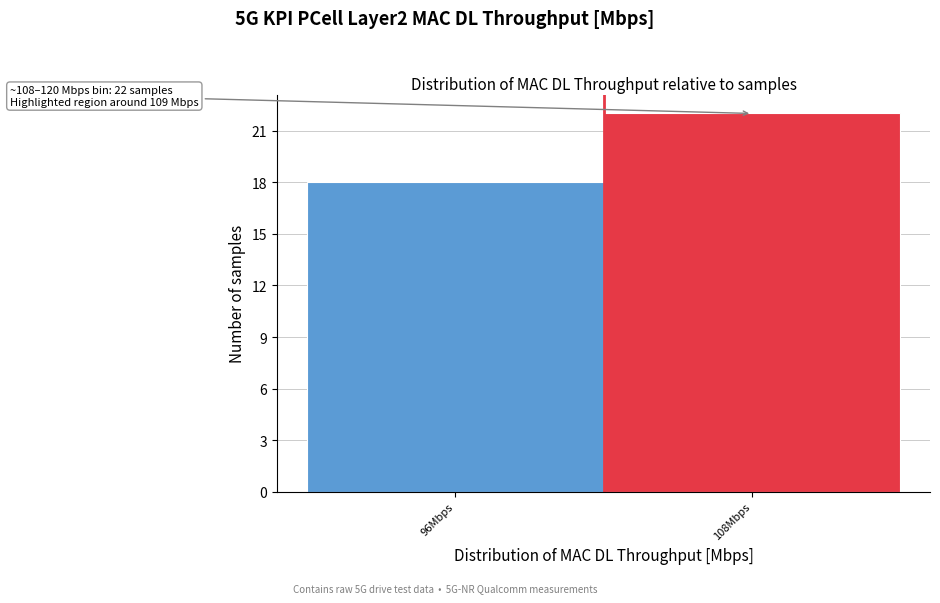

Reading left to right, extract all data points from this chart.

18	22